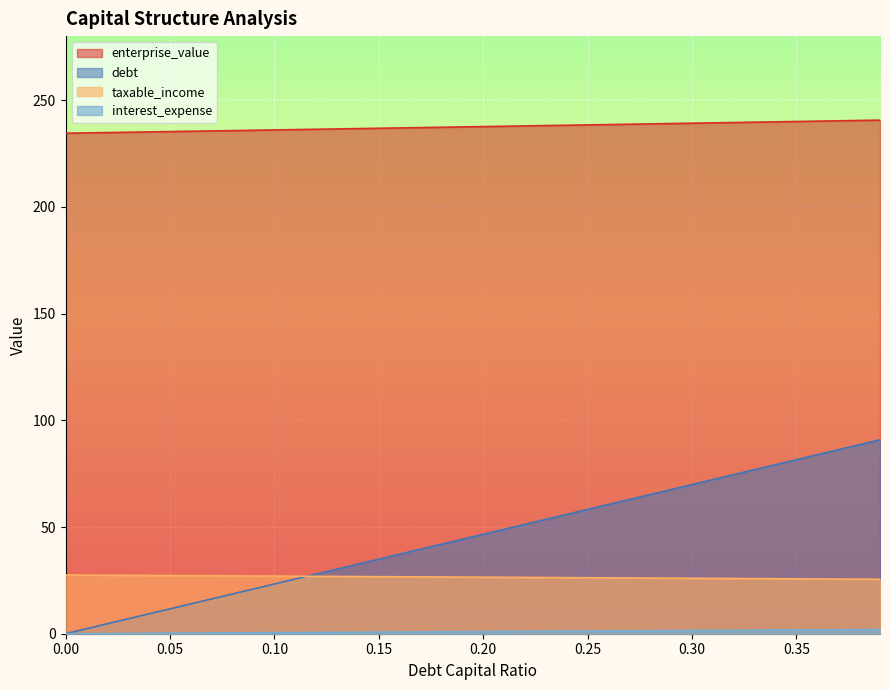

True or false: enterprise_value and interest_expense intersect in this chart.

False